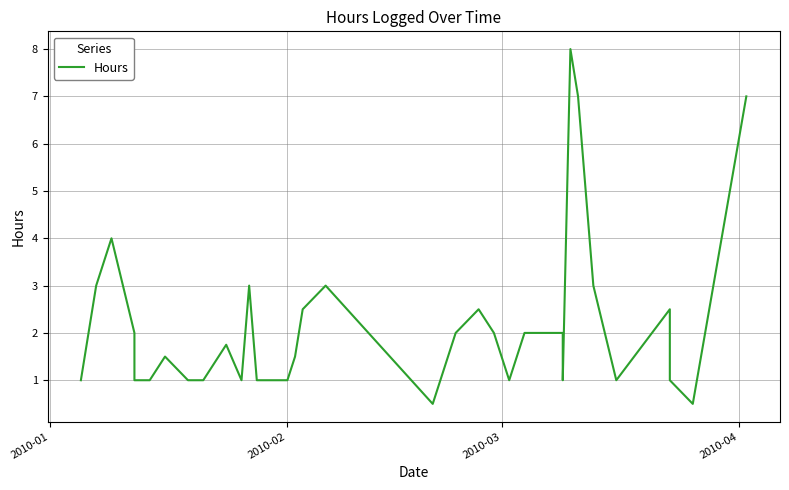

What is the minimum value shown in the chart?

0.5